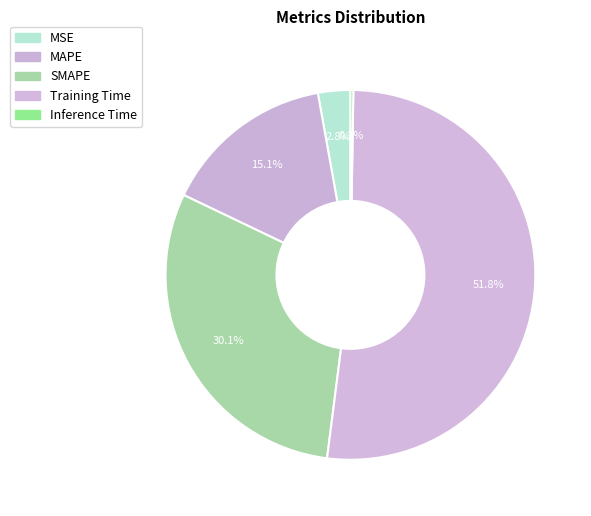

What is the total percentage of MSE and Inference Time?

3.1%